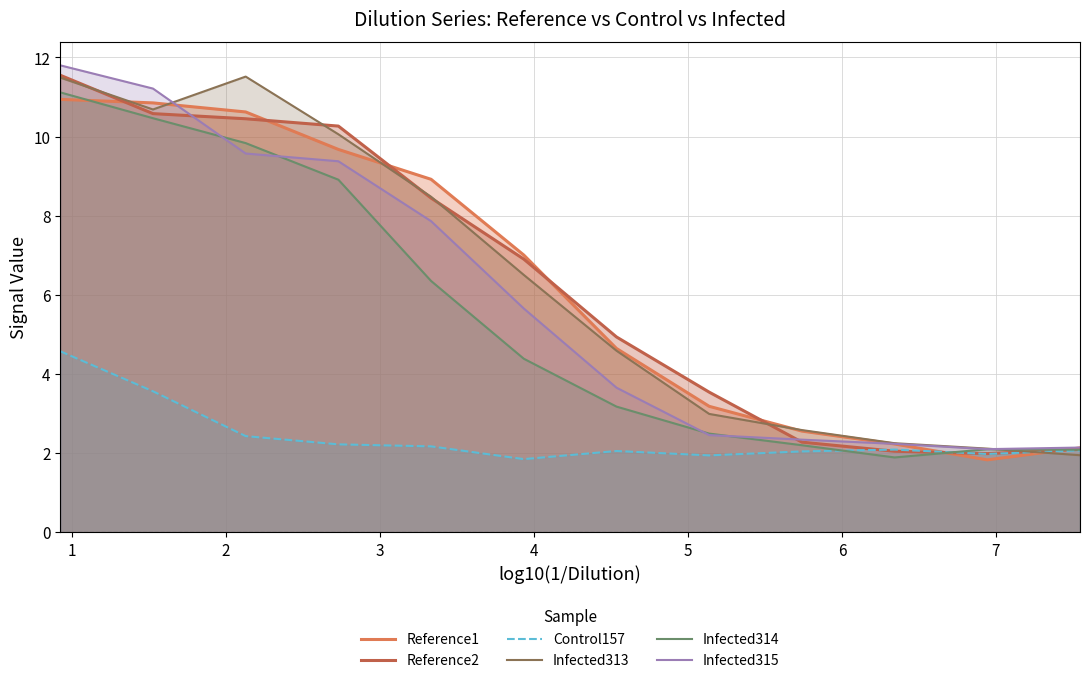

What is the maximum value shown in the chart?

11.8